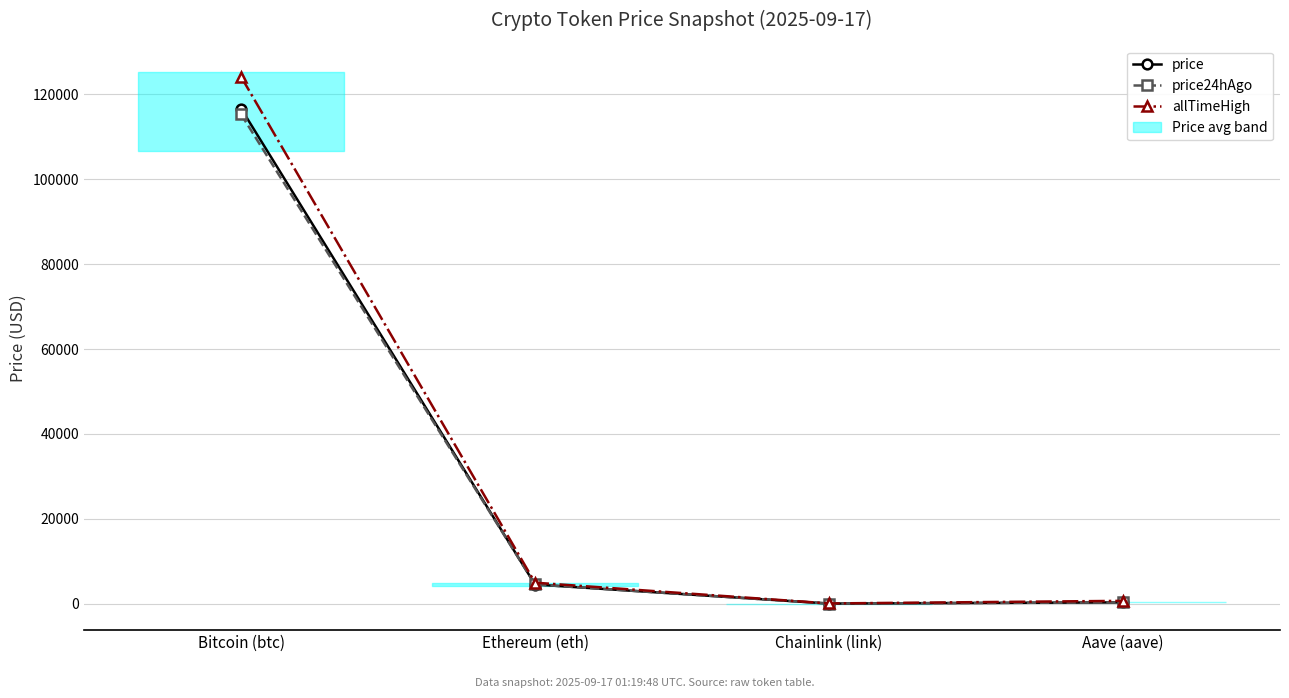

True or false: price and price24hAgo intersect in this chart.

True